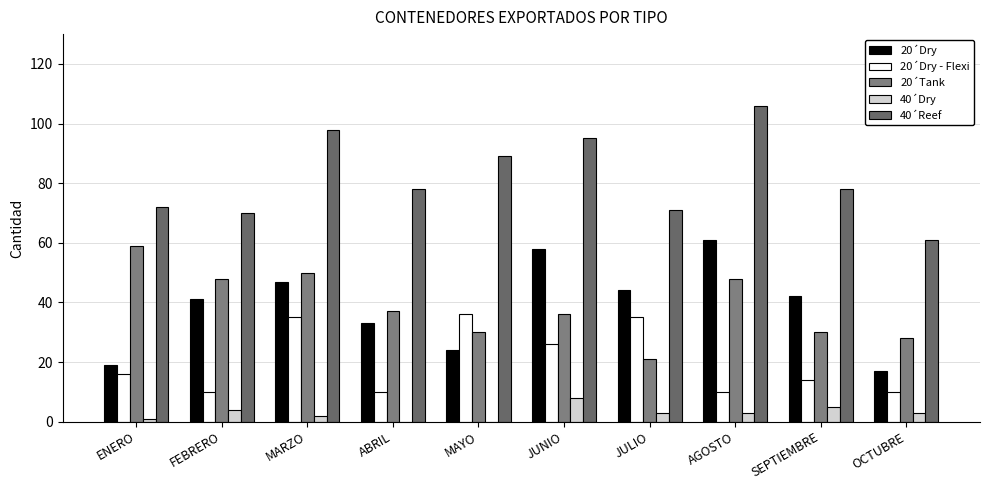

Count the number of data series in this chart.

5